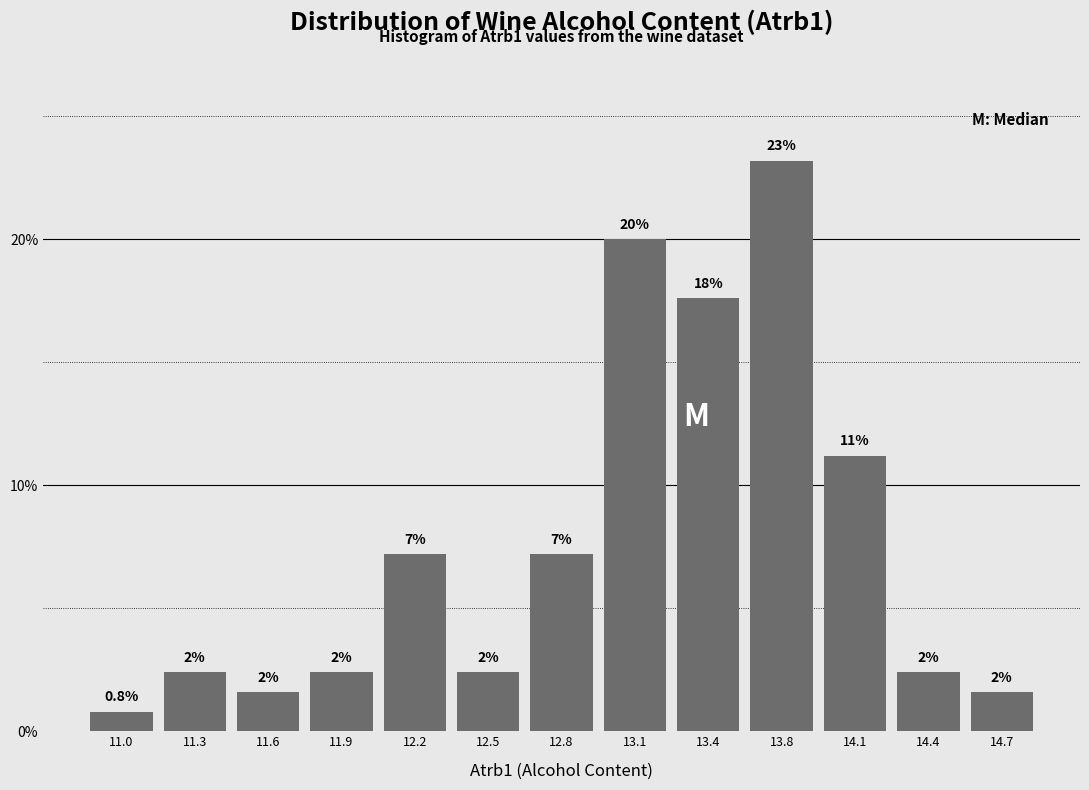

How many bars are there in total?

13